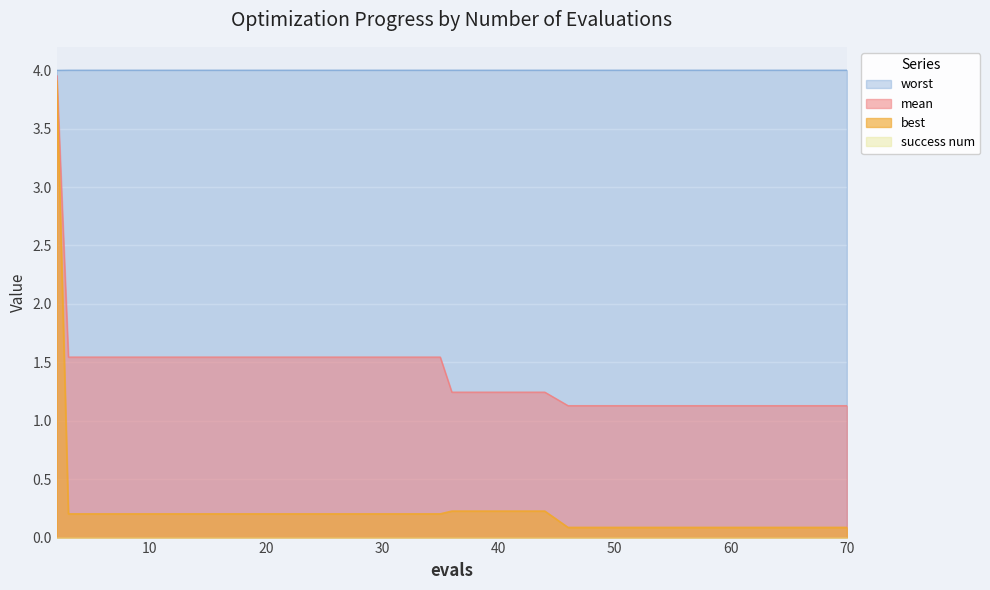

Is it true that best equals 0.0 at 15?

False